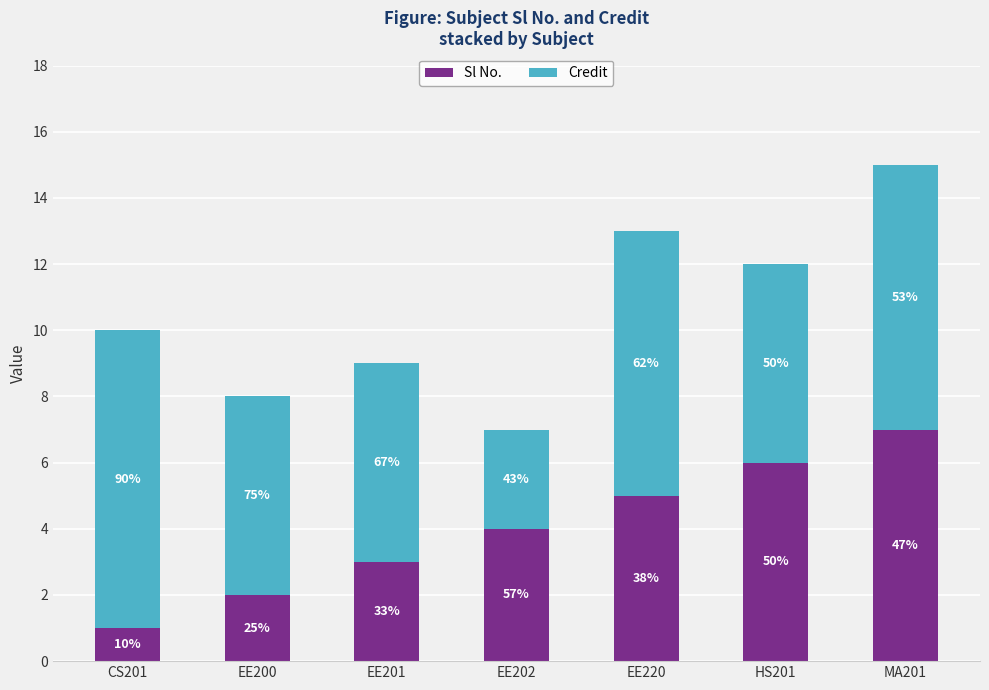

How many bars are there in total?

7